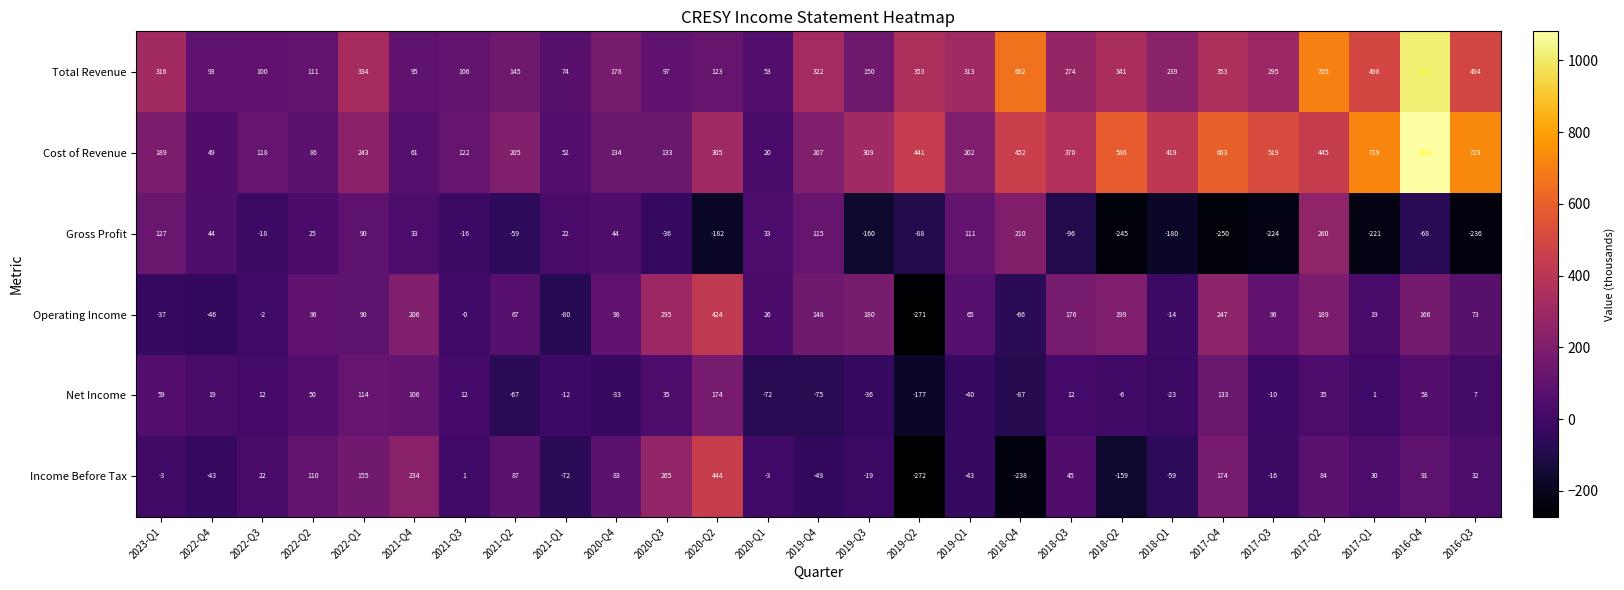

Where is Total Revenue nearest to the value 533?

2017-Q1